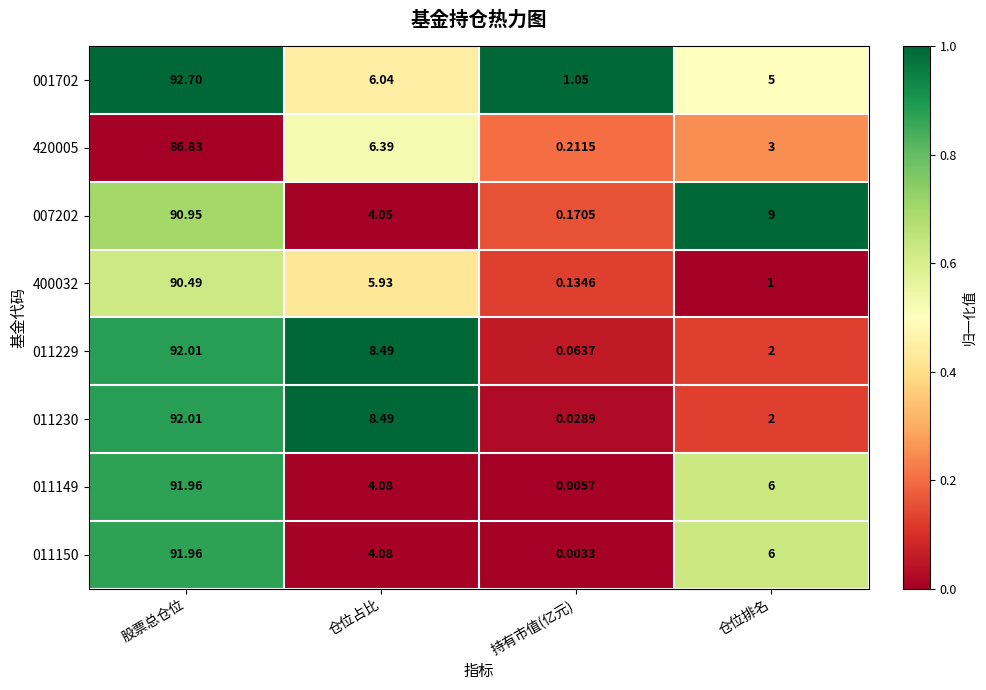

List the labels in order of 011150 value, smallest first.

持有市值(亿元), 仓位占比, 仓位排名, 股票总仓位